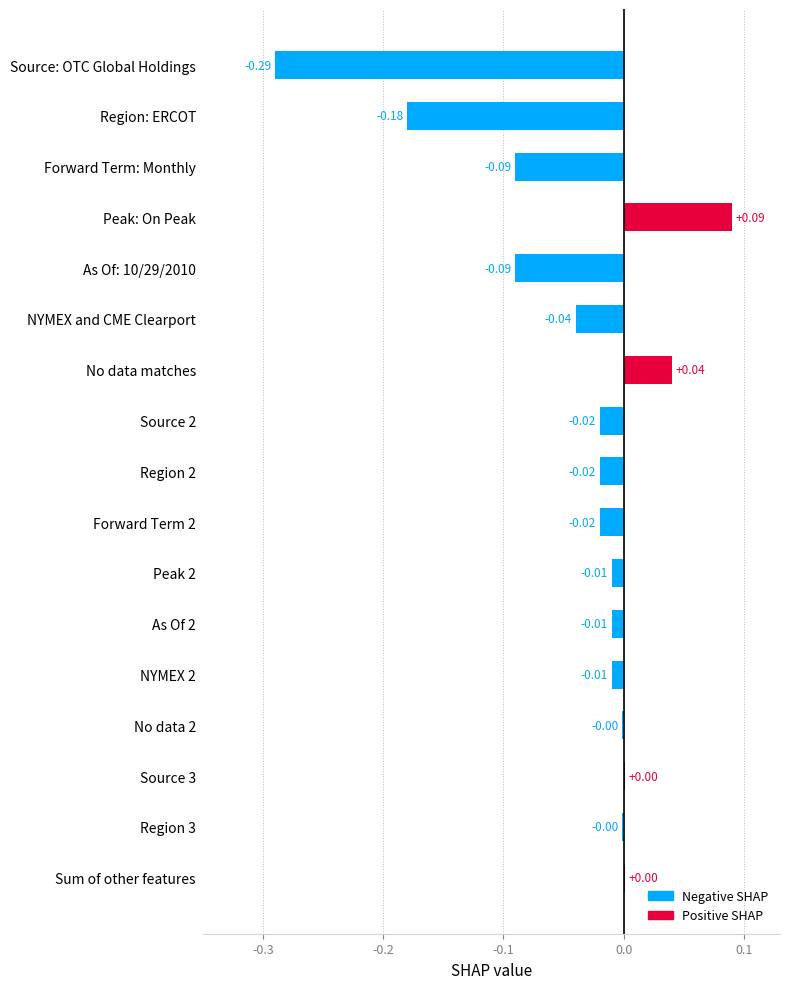

Which has a higher value, No data matches or Region 3?

No data matches